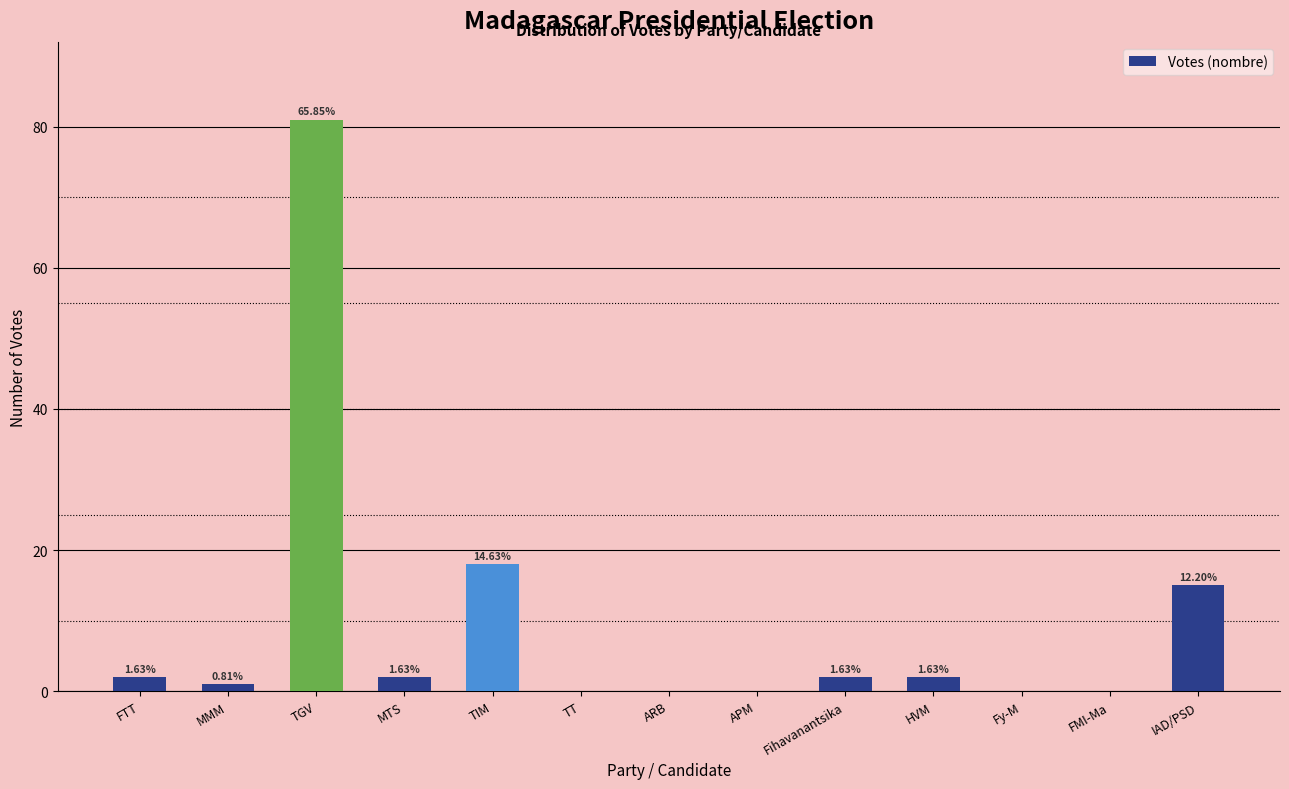

Rank the categories by value from highest to lowest.

TGV, TIM, IAD/PSD, FTT, MTS, Fihavanantsika, HVM, MMM, TT, ARB, APM, Fy-M, FMI-Ma